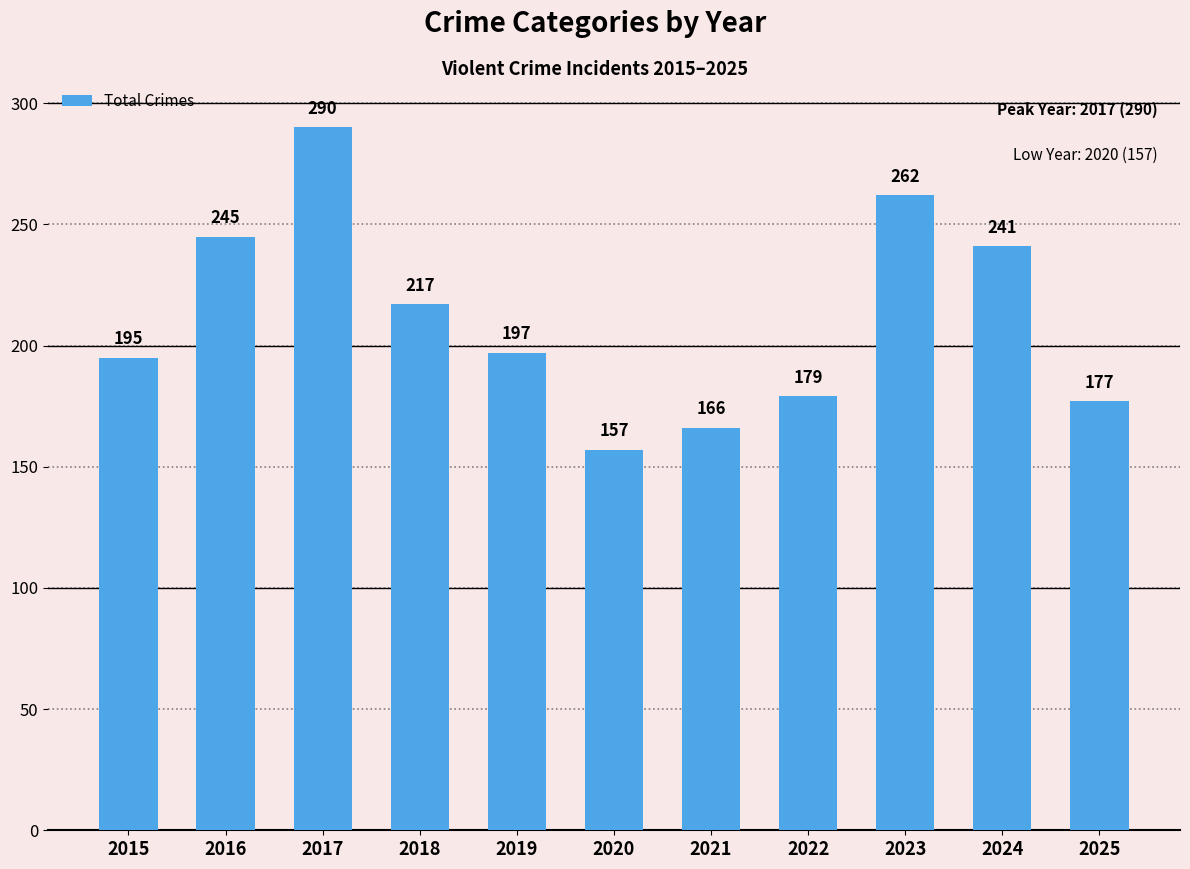

How many distinct data groups are displayed?

1